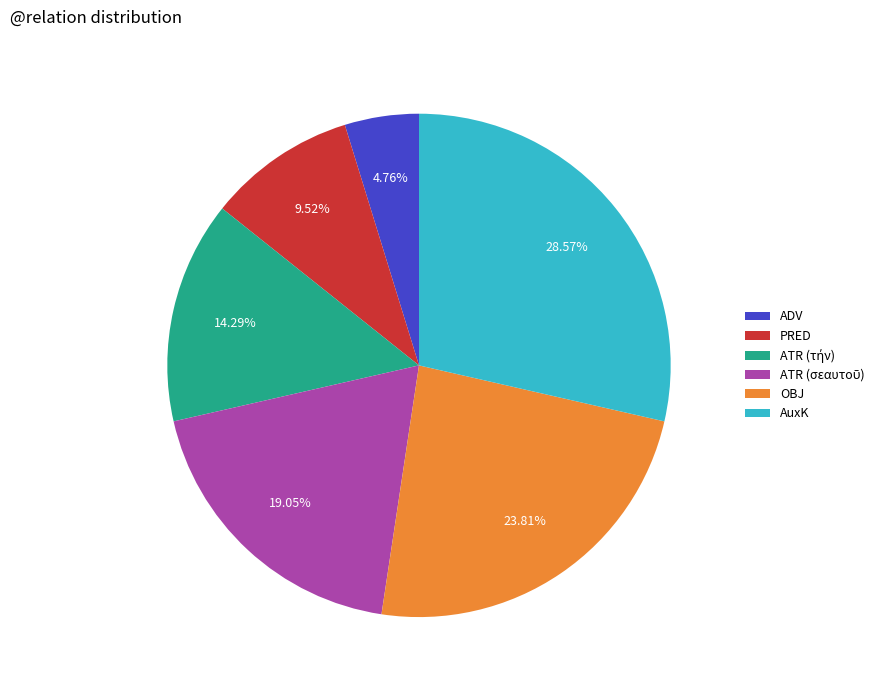

Does any single category account for the majority?

No